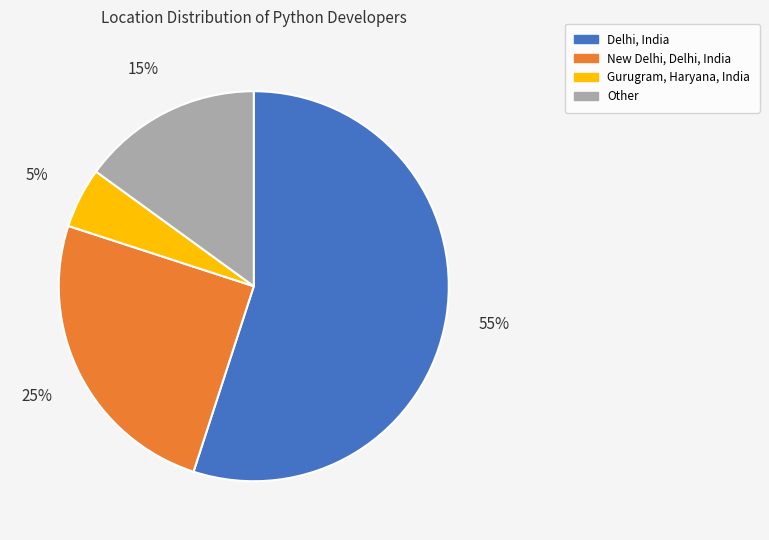

Which has a higher value, Gurugram, Haryana, India or Other?

Other